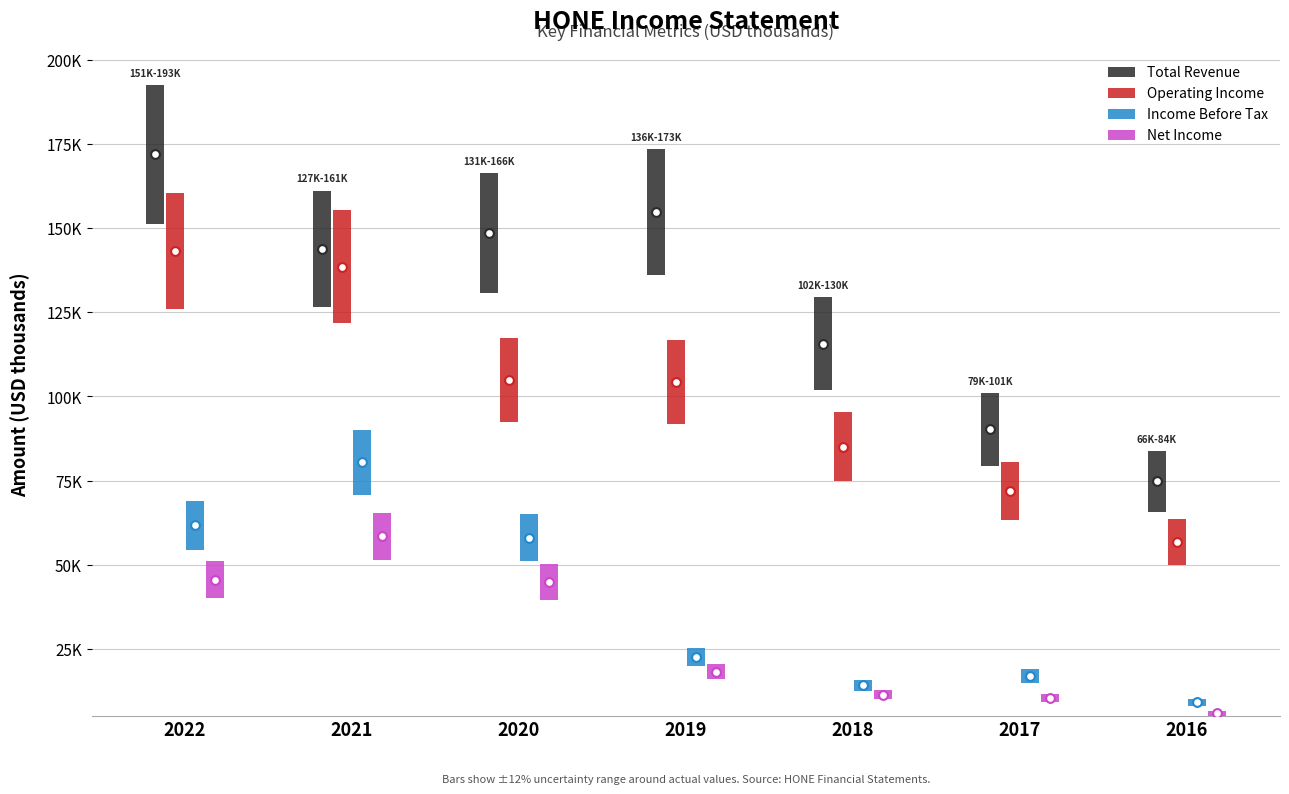

Which series has the widest spread of Y values?

Total Revenue